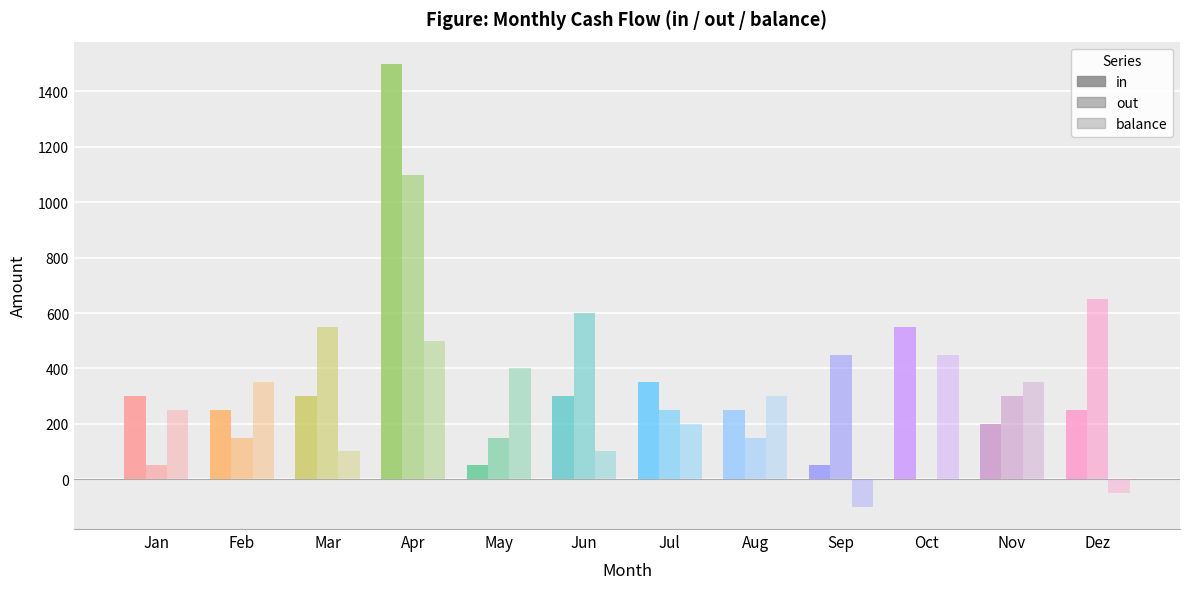

How many values in balance are below zero?

2